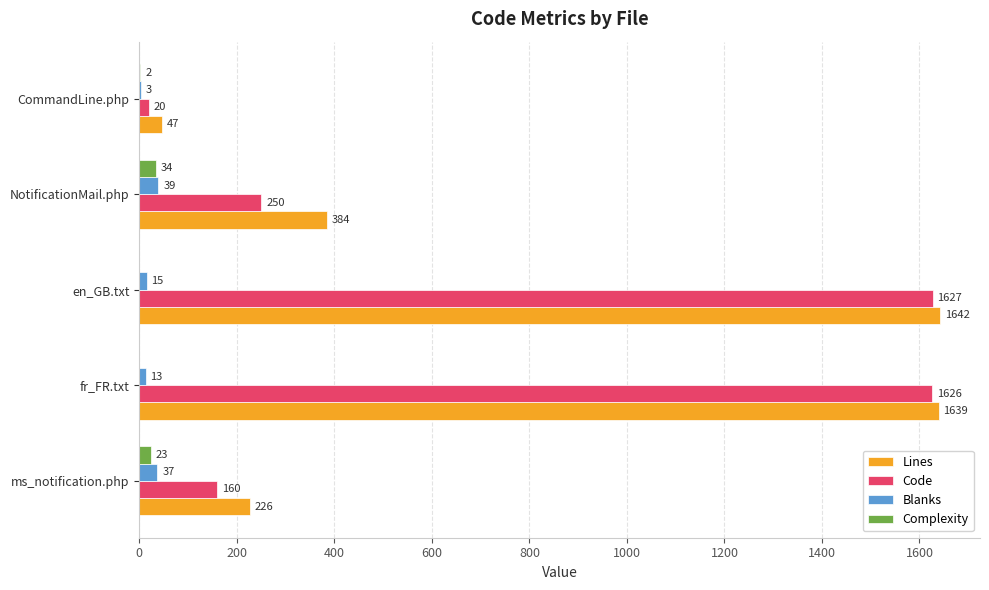

The Code series shows 963 at en_GB.txt. True or false?

False